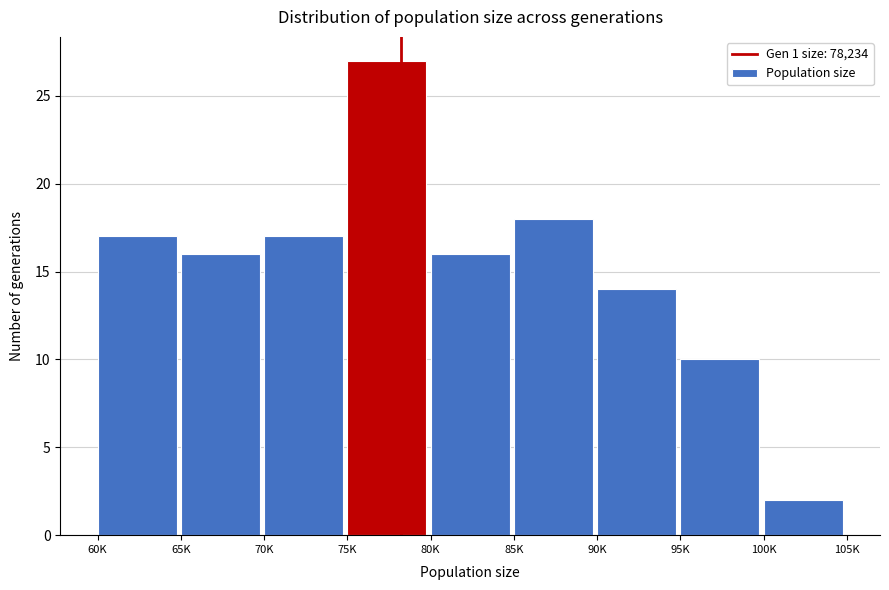

Reading right to left, transcribe all the data shown in this chart.

2	10	14	18	16	27	17	16	17